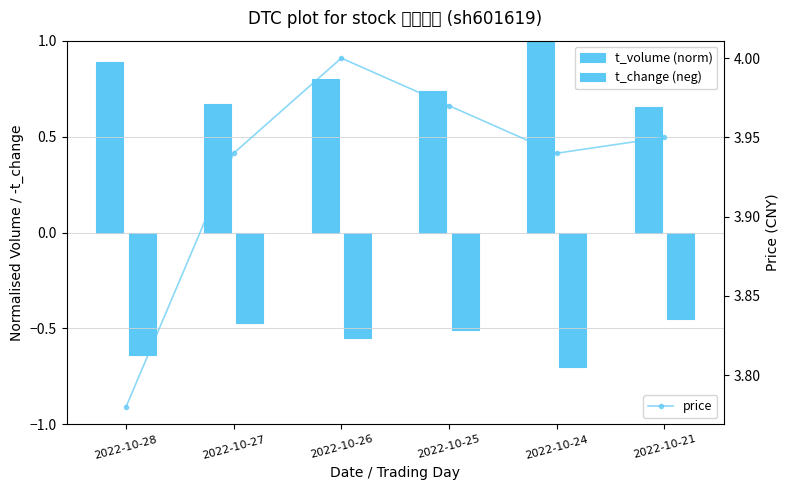

What is the difference between the values at 2022-10-28 and 2022-10-25?

0.2